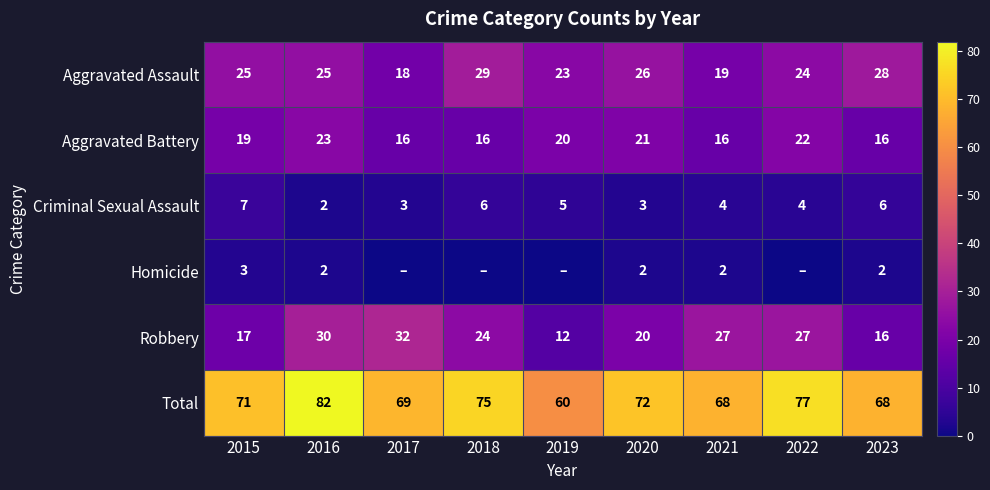

What is the sum of the Aggravated Battery values at 2018 and 2017?

32